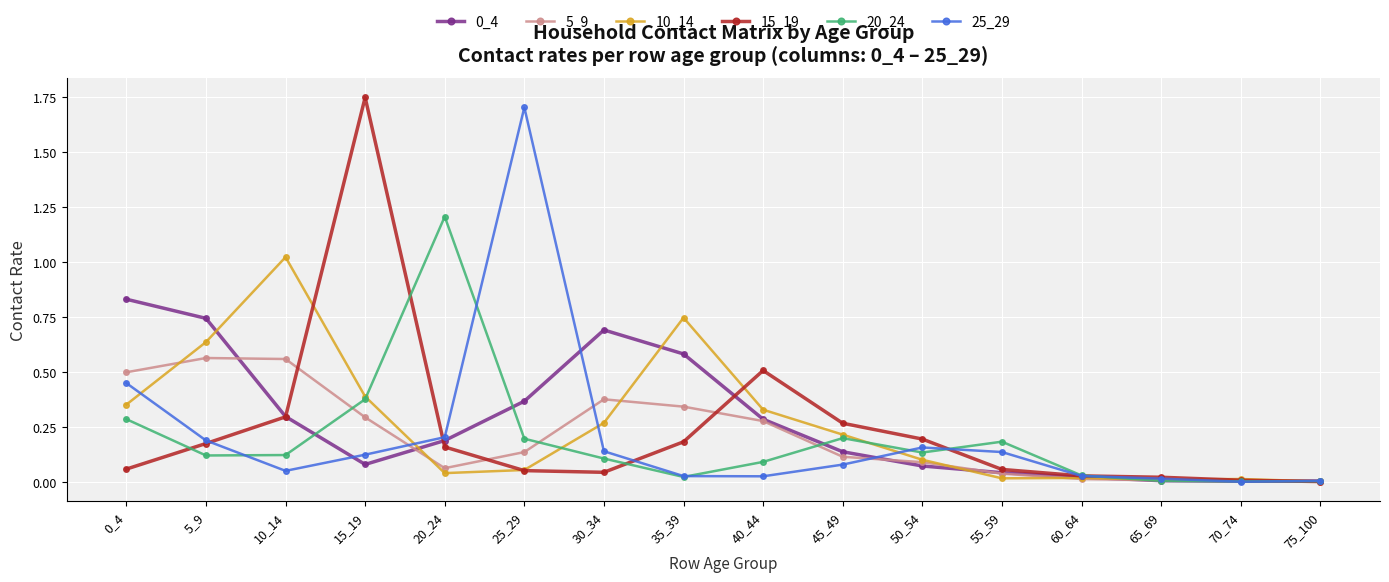

Which series has the largest range (max minus min)?

15_19